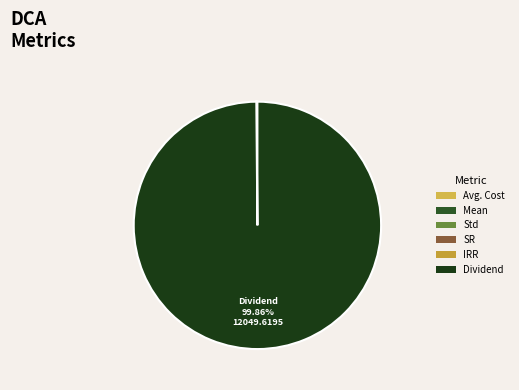

Is it true that Avg. Cost is 0% of the pie?

True